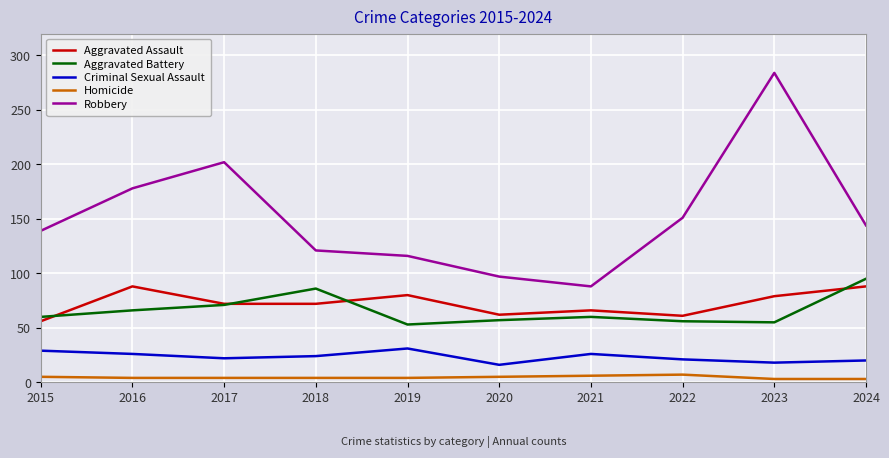

True or false: Homicide and Aggravated Assault cross at least once.

False